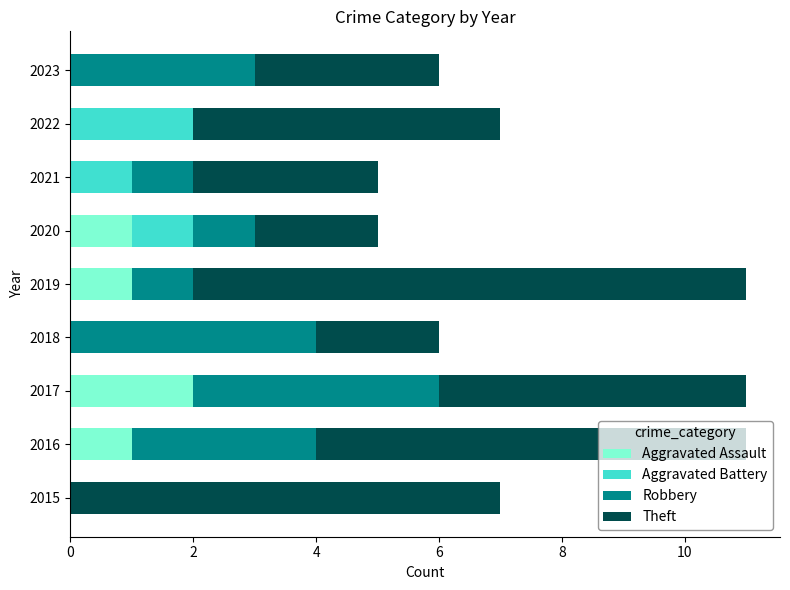

What is the total value across all series at 2018?

6